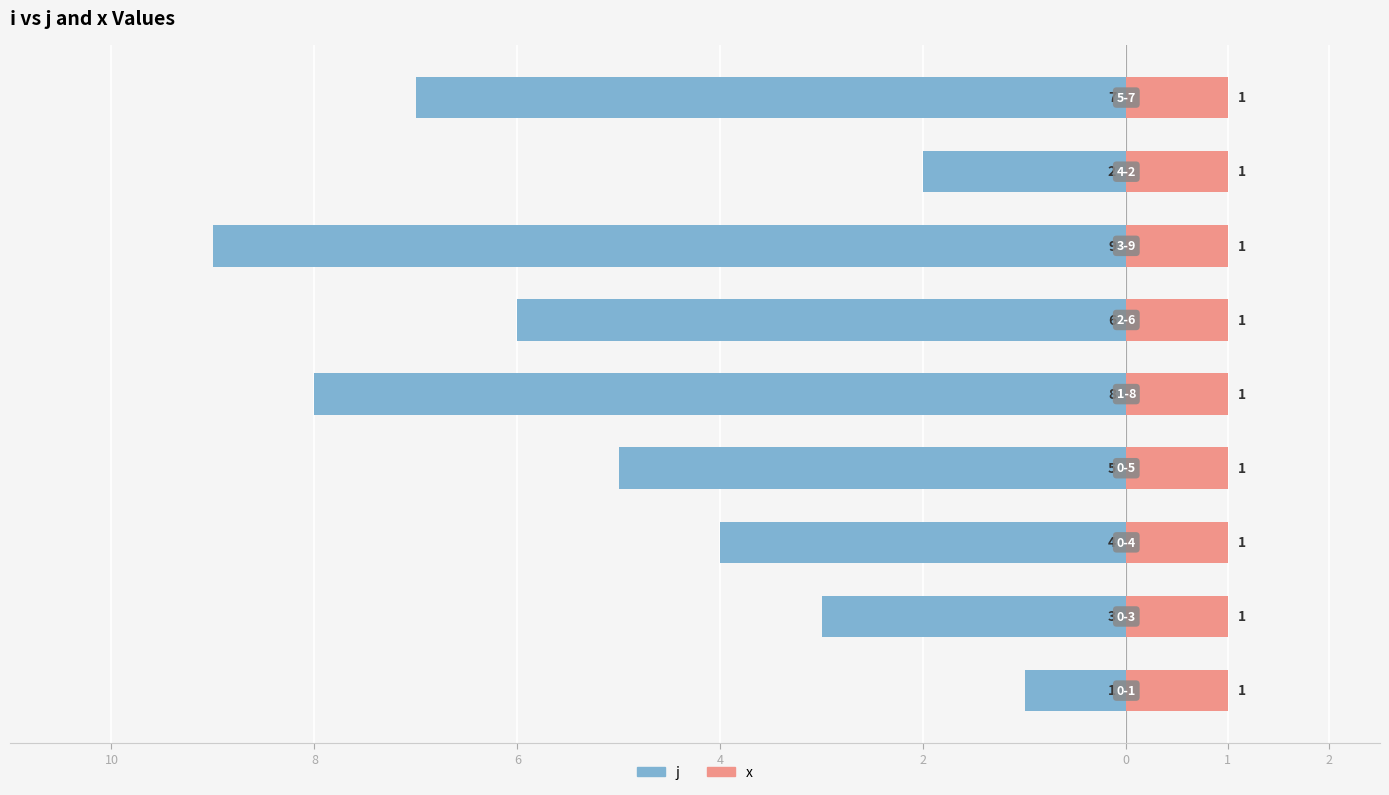

What is the value of the j bar at the 5th from the left?

-8.0